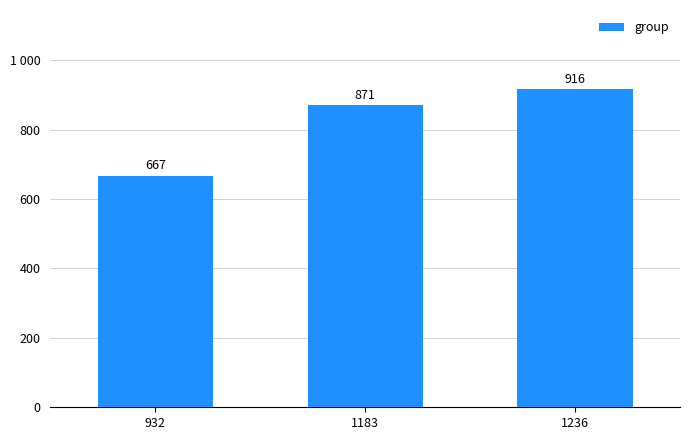

Reading left to right, list all the values displayed in this chart.

667	871	916